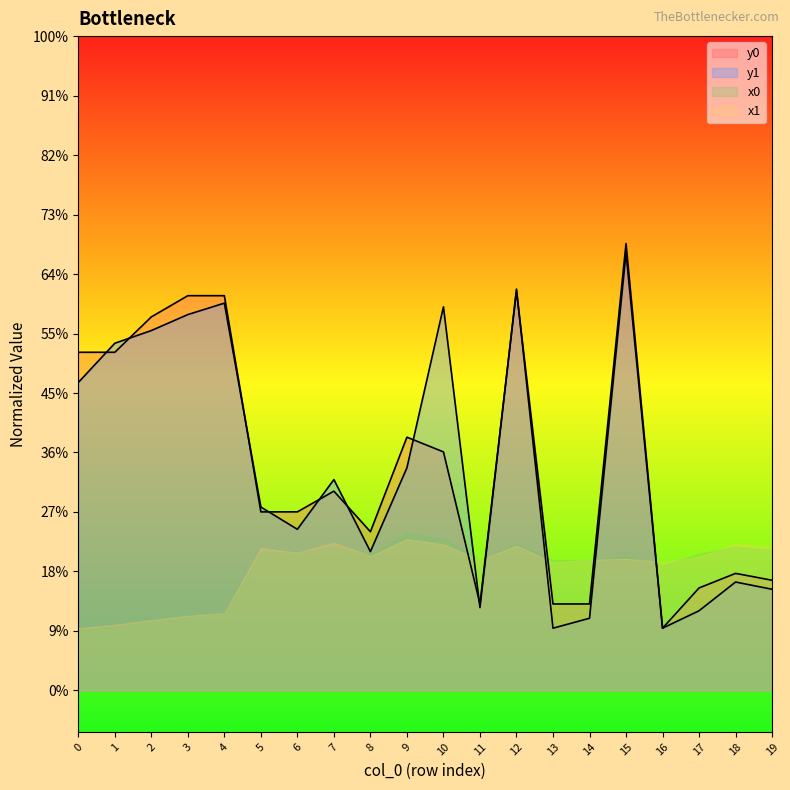

In y1, how many points are lower than both neighbors (excluding endpoints)?

5